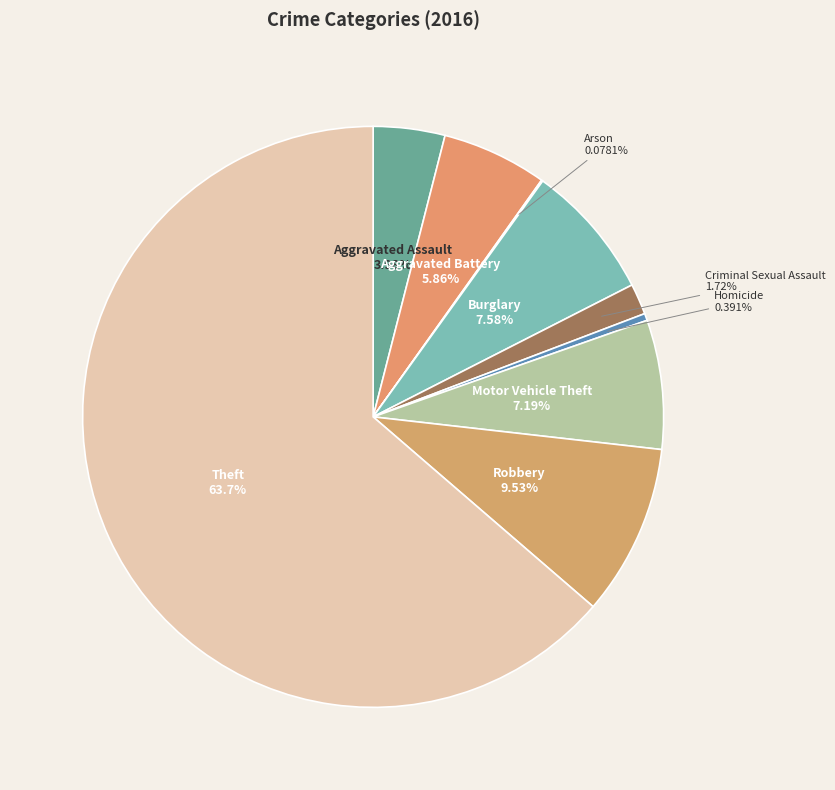

Which slice is the largest?

Theft